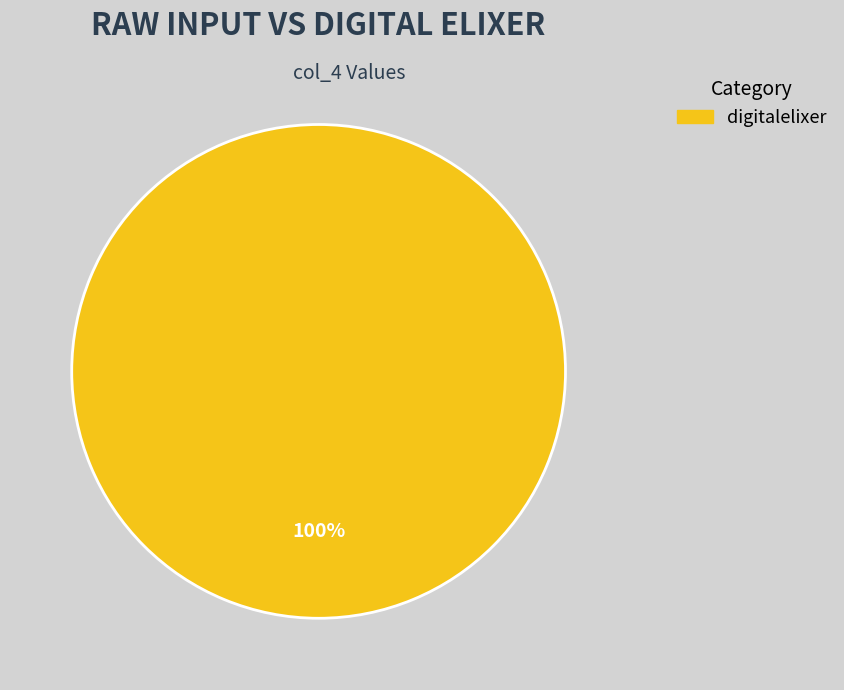

Rank the categories by value from highest to lowest.

digitalelixer